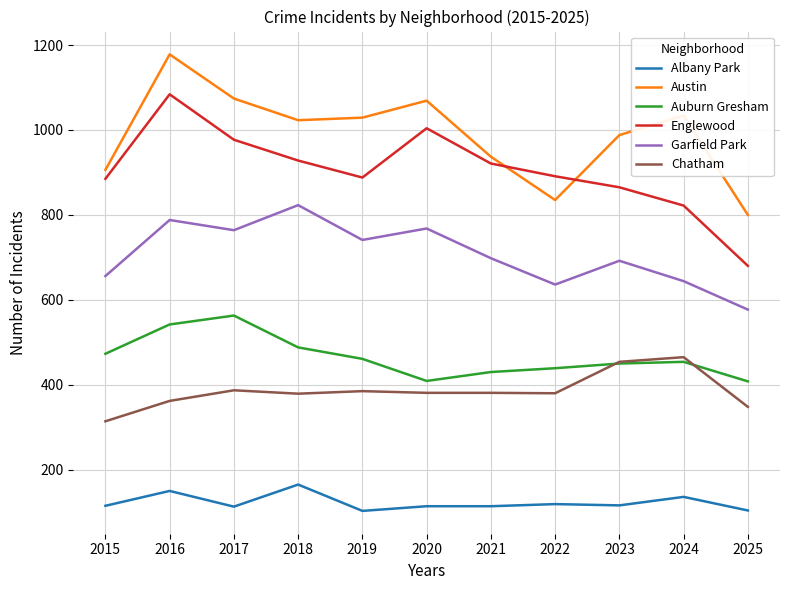

True or false: Auburn Gresham has a value of 430 at 2021.

True